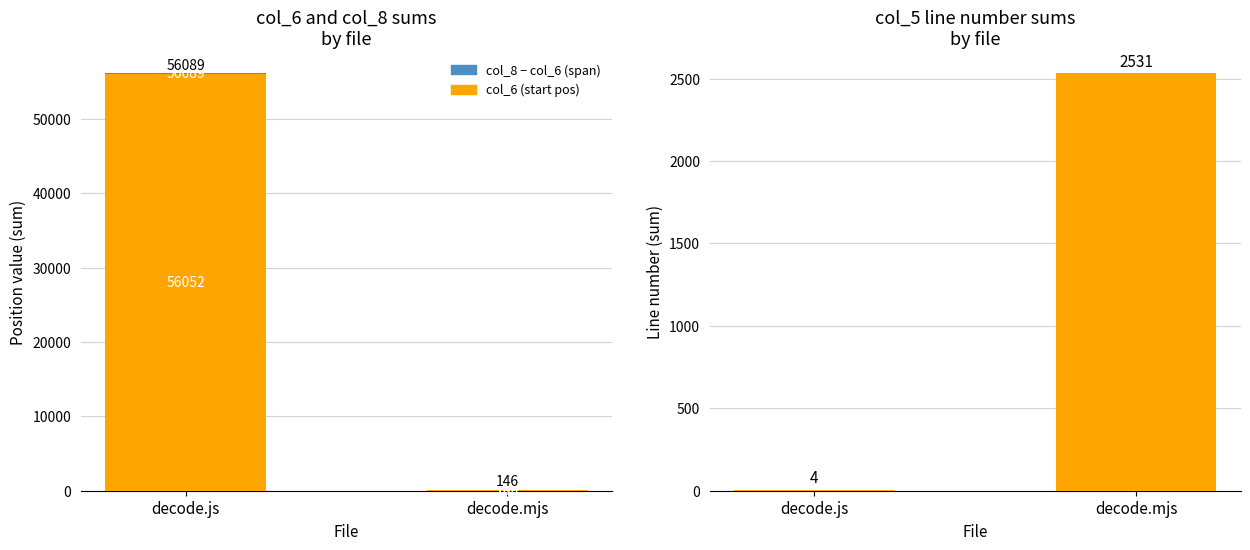

Rank the series at decode.mjs from highest to lowest value.

col_5 (line num sum), col_6 (start pos), col_8 - col_6 (span)